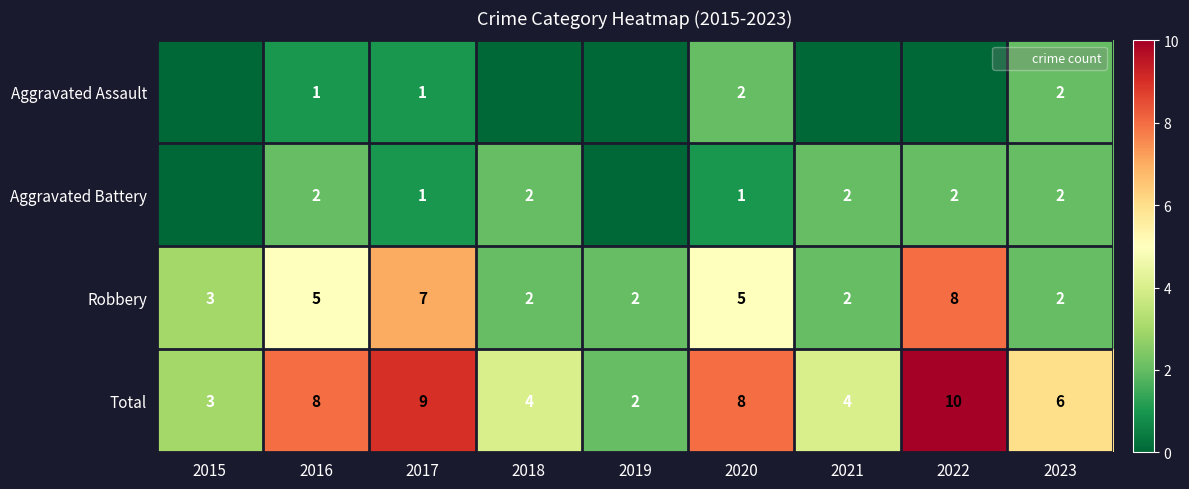

How many data points in Total are above 6?

4